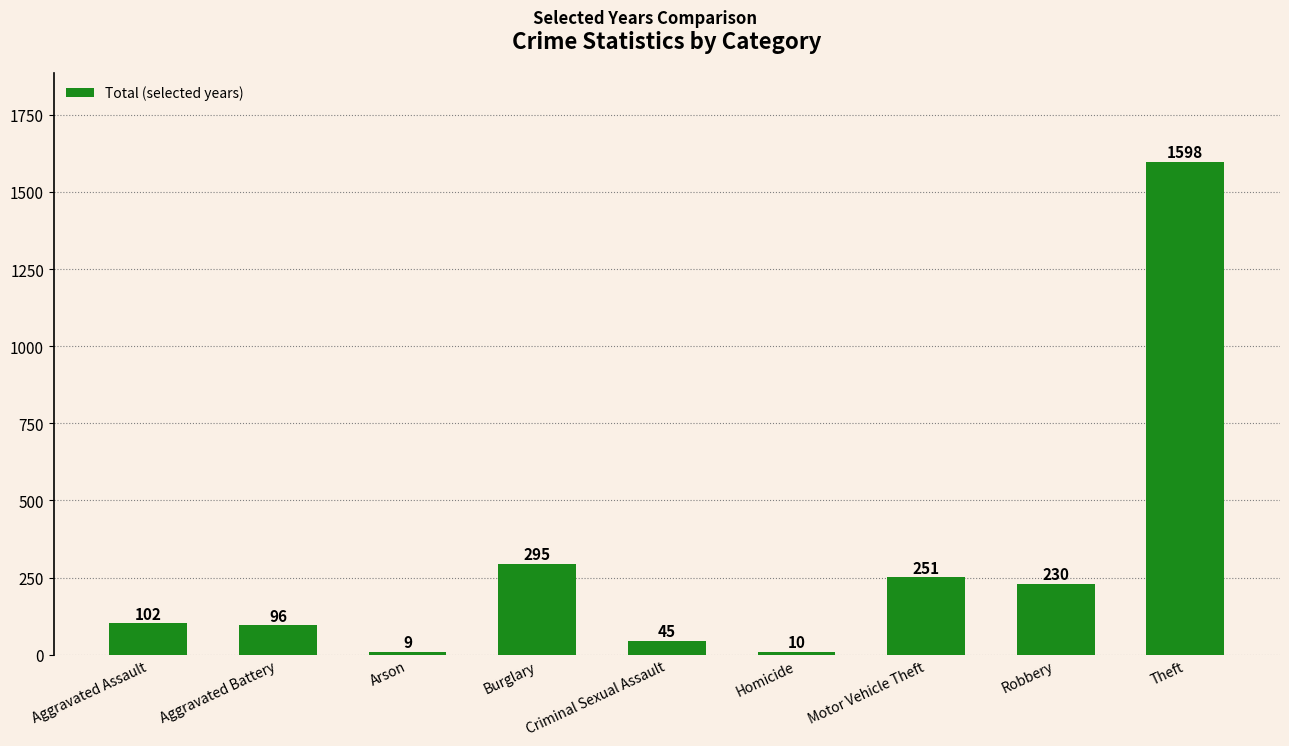

What is the change in value from Arson to Theft?

+1589